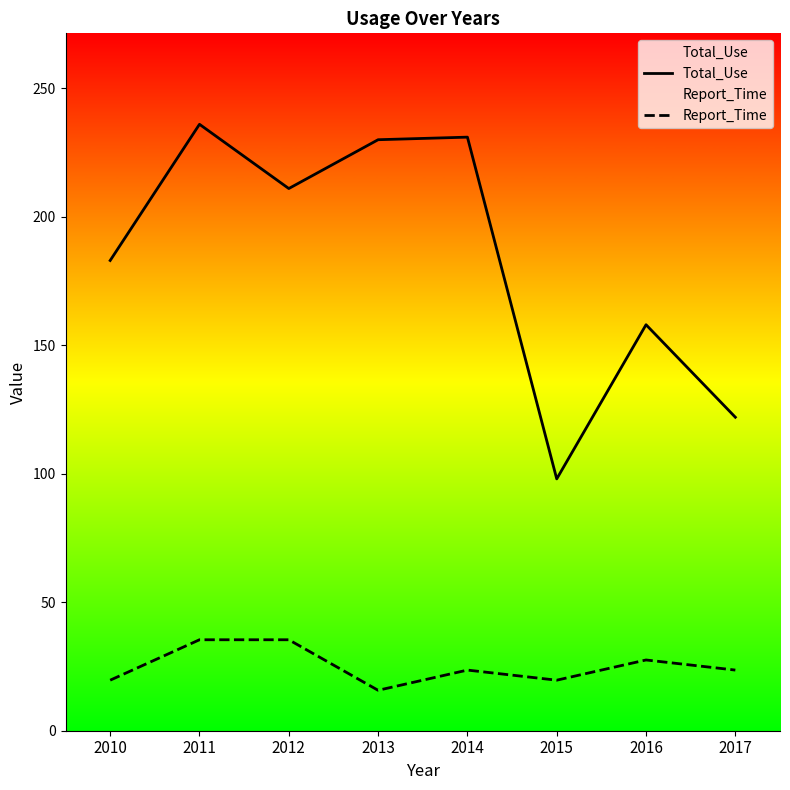

Is the value of Report_Time at 2017 greater than the value of Total_Use at 2015?

No